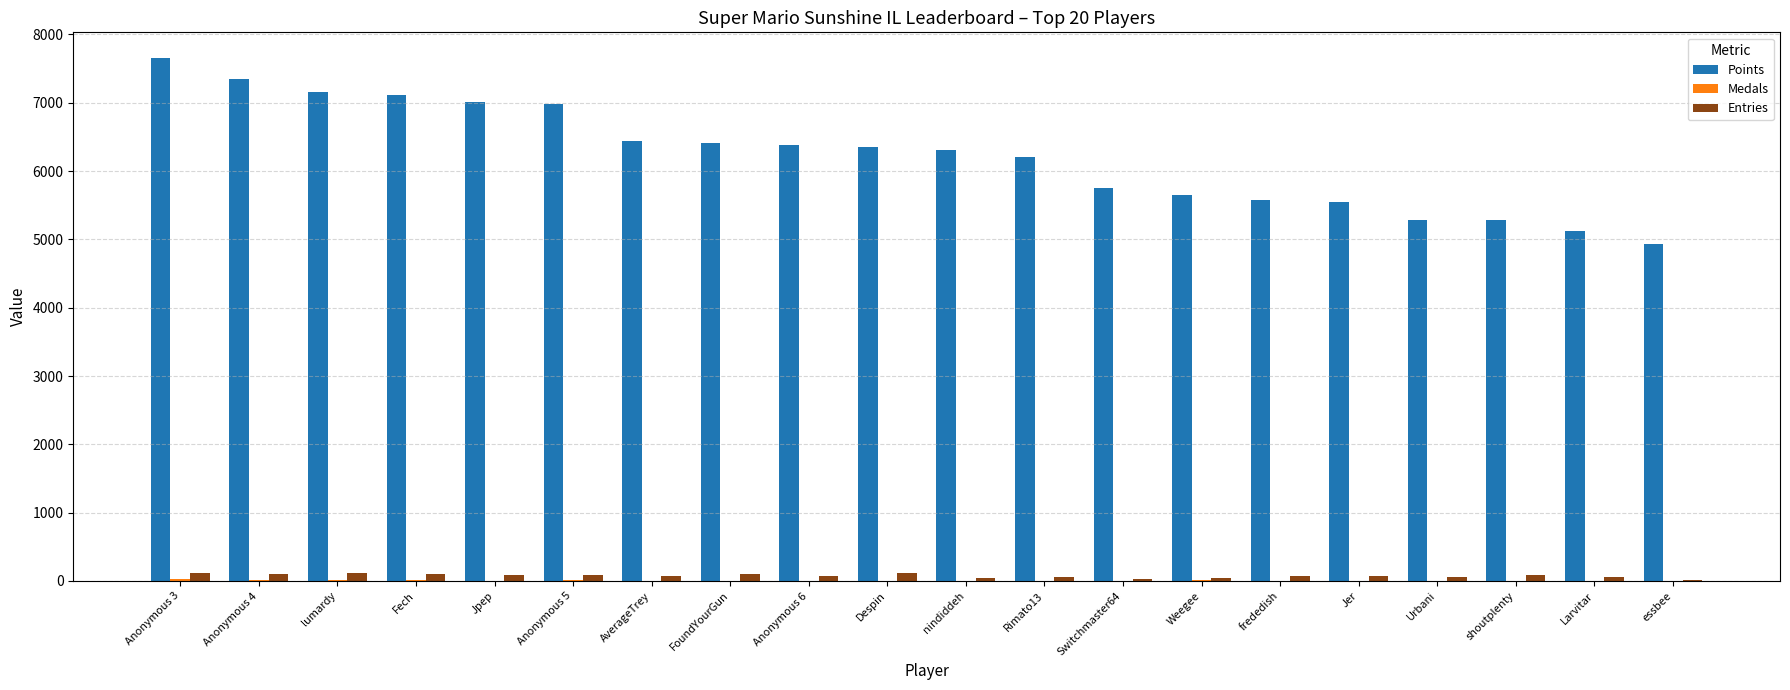

Between Jpep and nindiddeh, which series saw the biggest shift?

Points